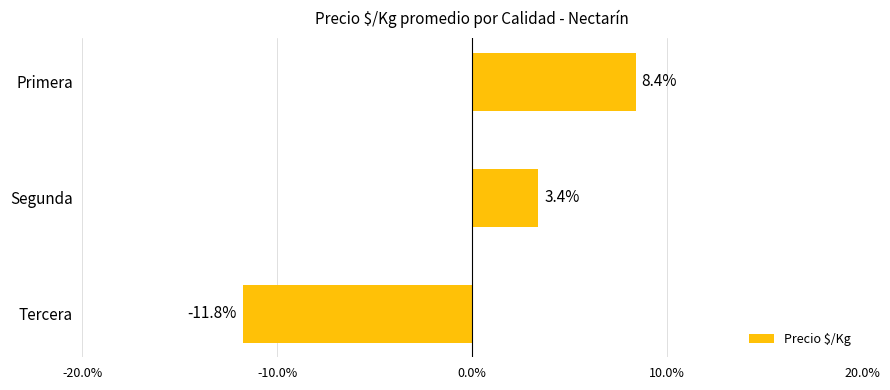

What is the approximate value at Segunda?

3.4